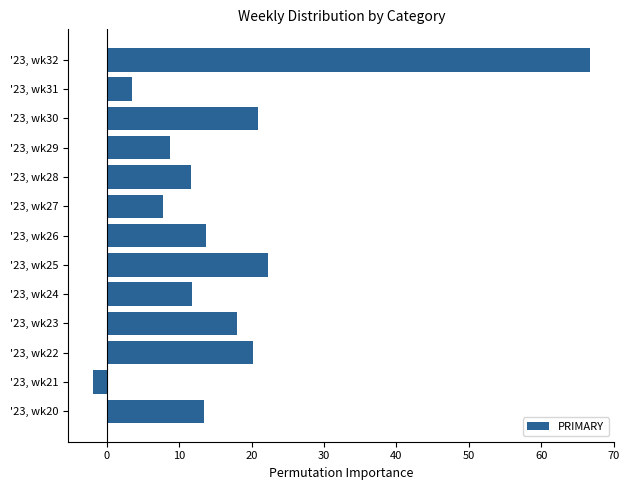

Rank the categories by value from highest to lowest.

'23, wk32, '23, wk25, '23, wk30, '23, wk22, '23, wk23, '23, wk26, '23, wk20, '23, wk24, '23, wk28, '23, wk29, '23, wk27, '23, wk31, '23, wk21